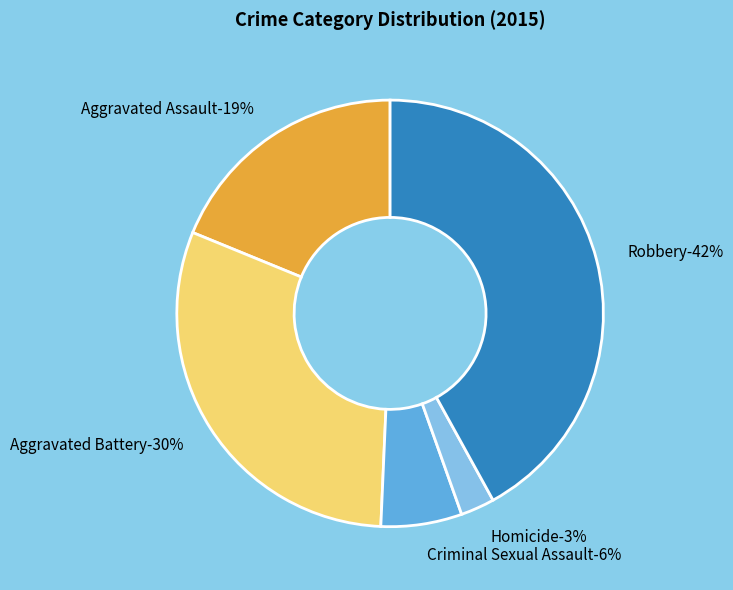

Does any single category account for the majority?

No